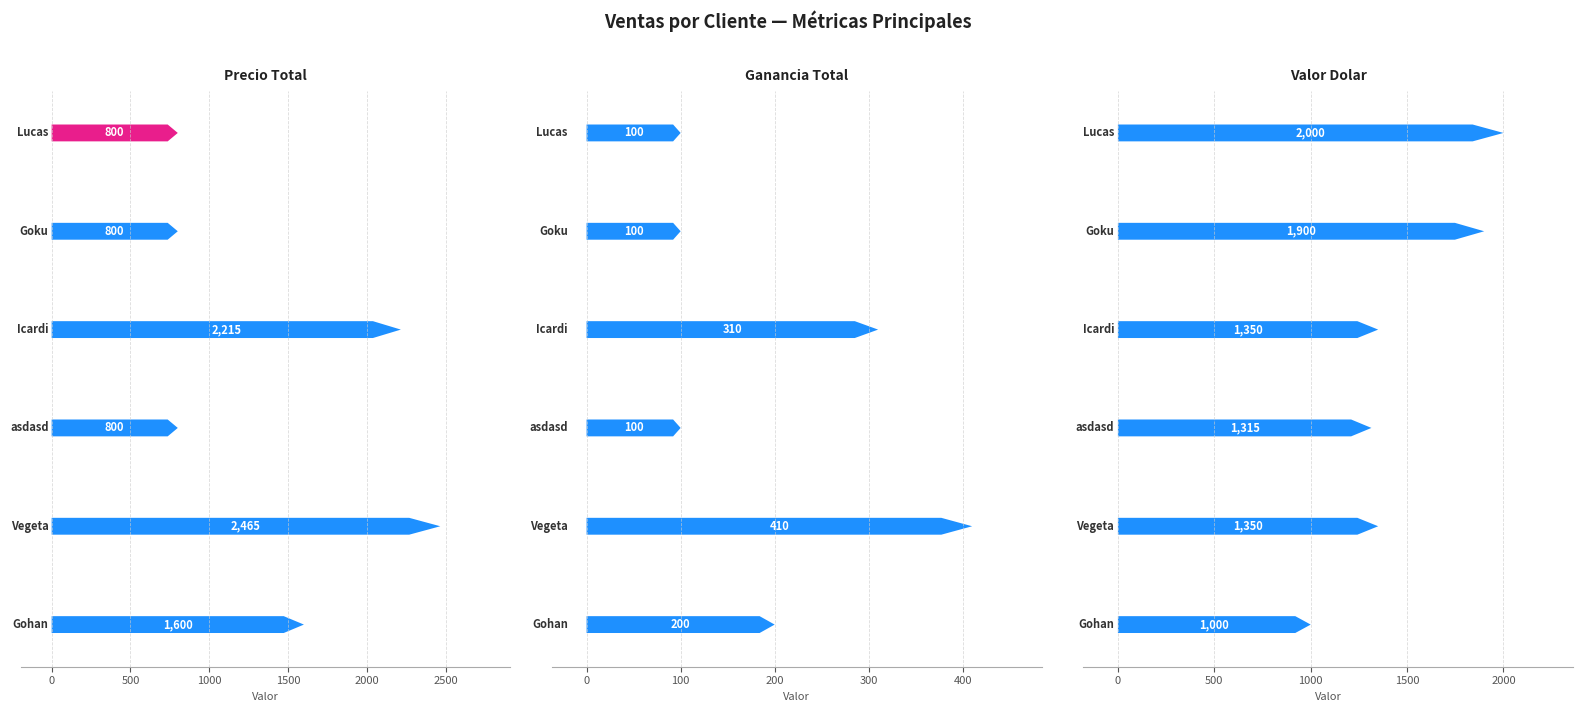

Rank the series at Lucas from highest to lowest value.

Valor Dolar, Precio Total, Ganancia Total